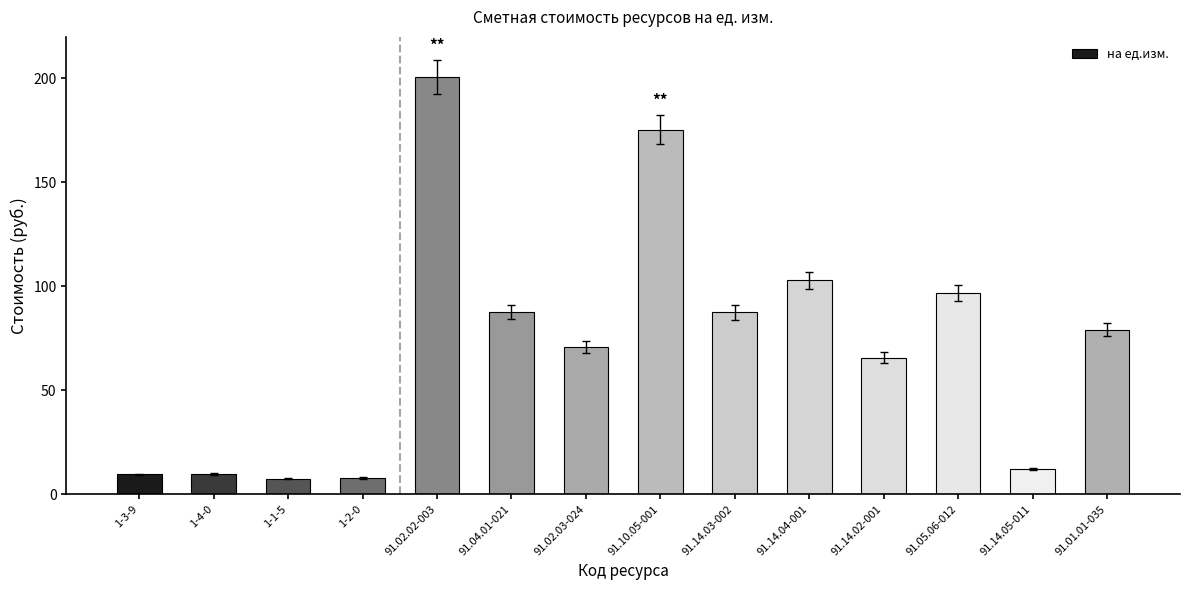

What is the maximum value shown in the chart?

200.7